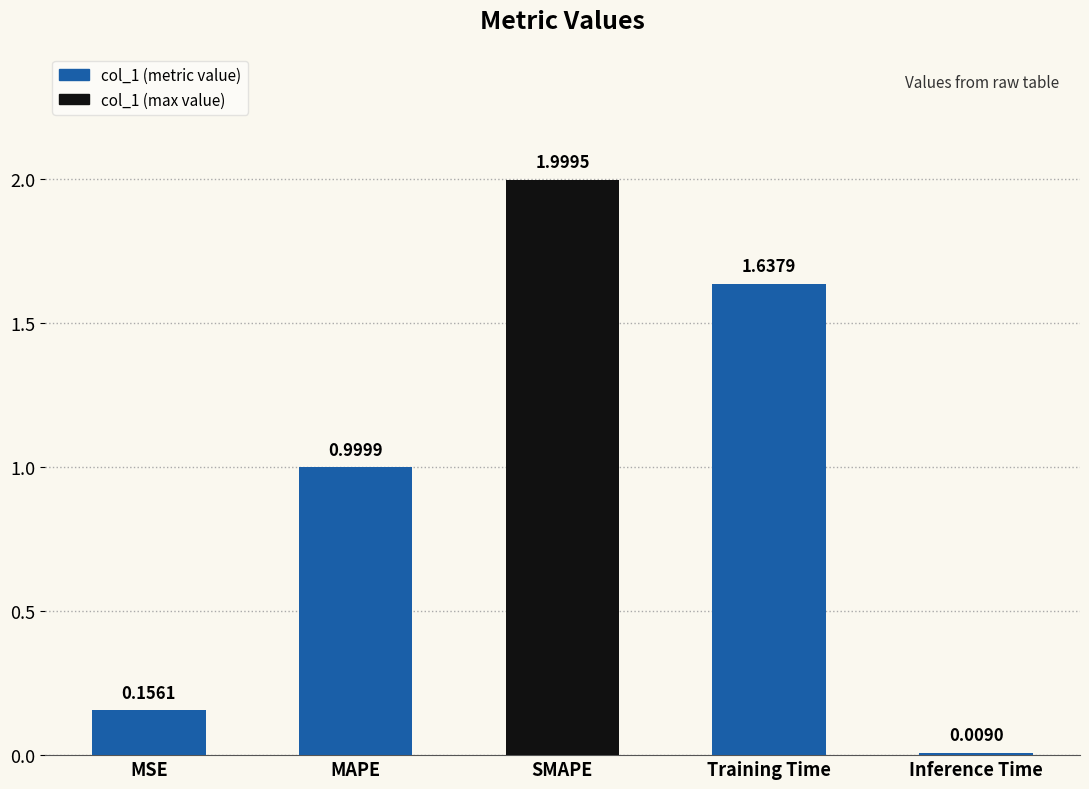

Where is the data nearest to the value 1?

MAPE